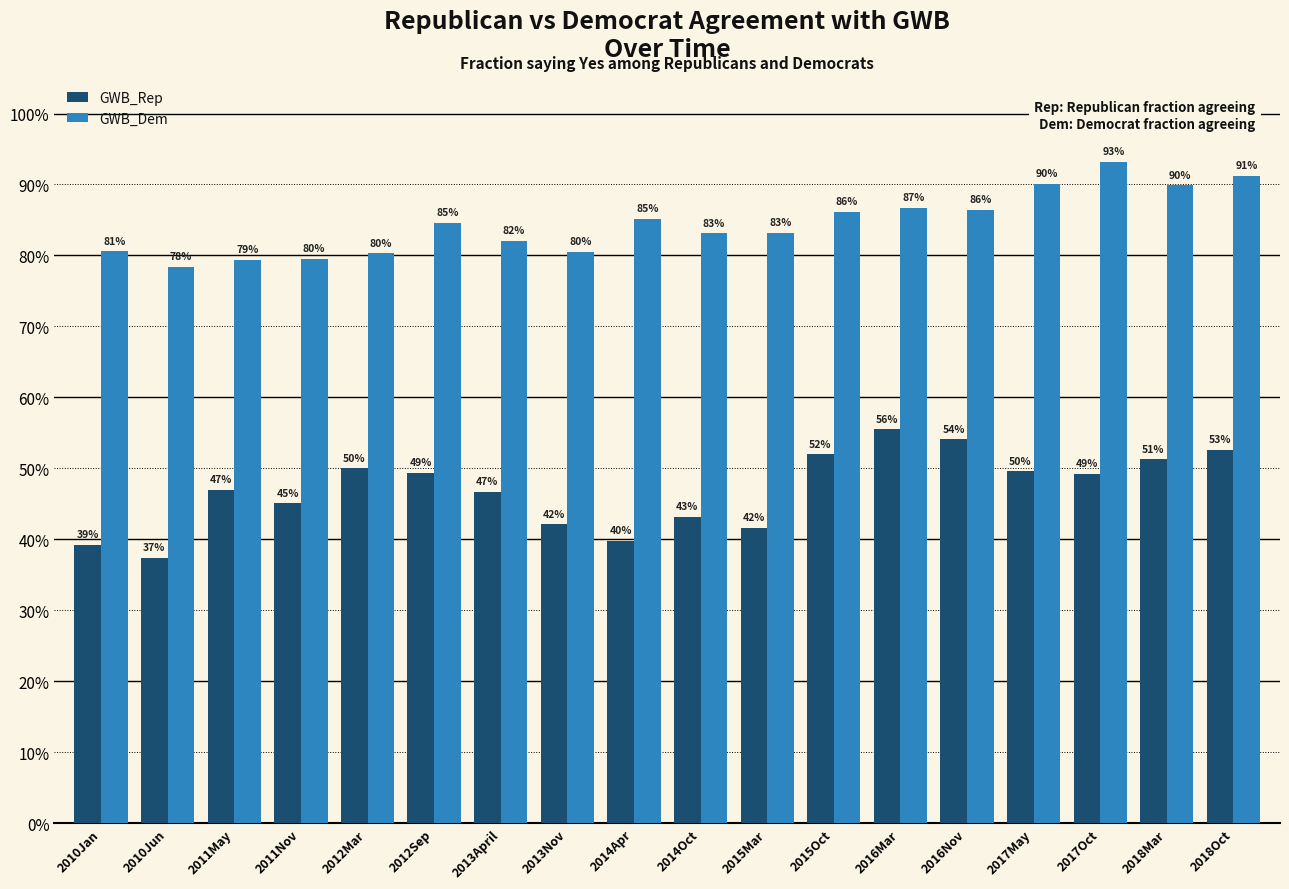

What is the maximum value for GWB_Dem?

0.9